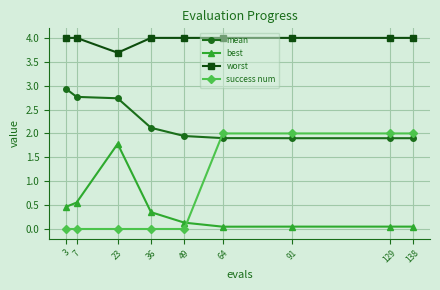

At how many categories does at least one series exceed 1?

9